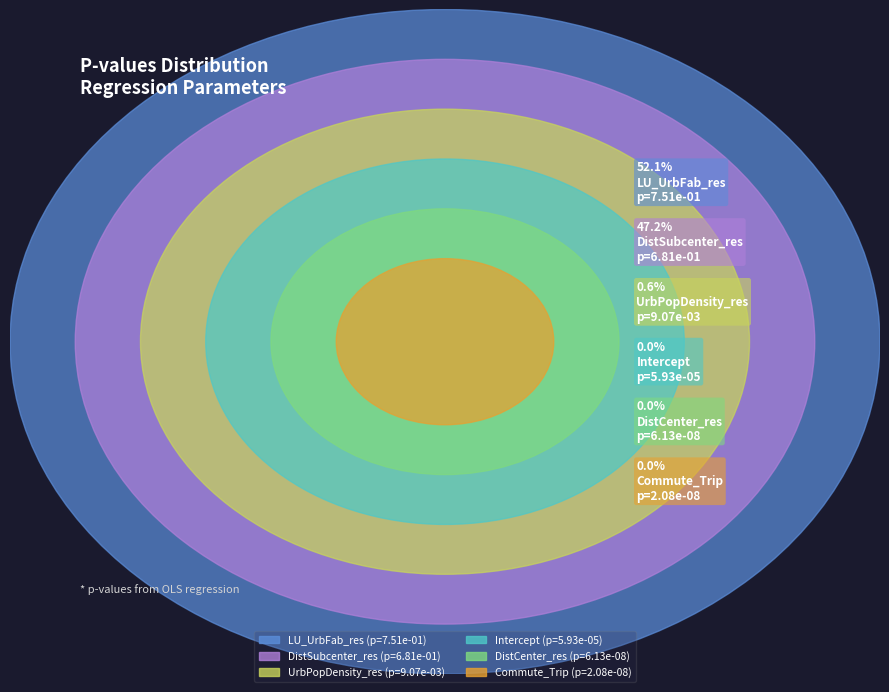

How many slices are in this pie chart?

6